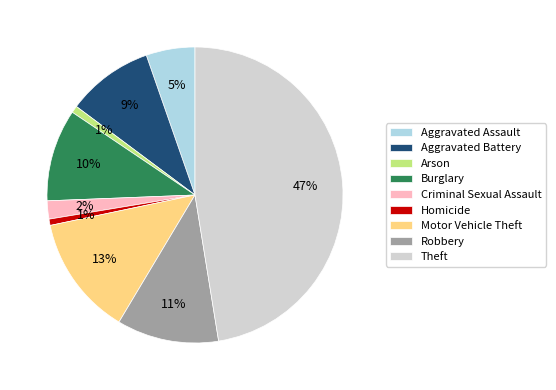

To the nearest percent, what percentage of the pie is Aggravated Battery?

9%